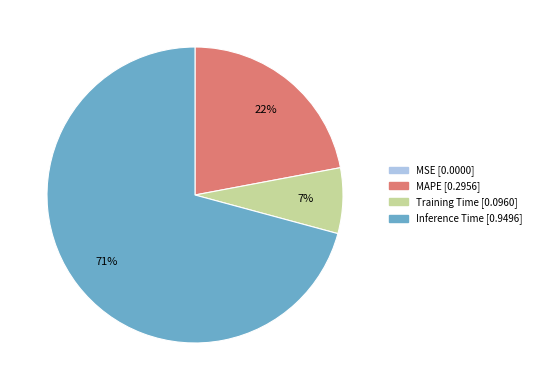

What is the largest slice in the pie chart?

Inference Time